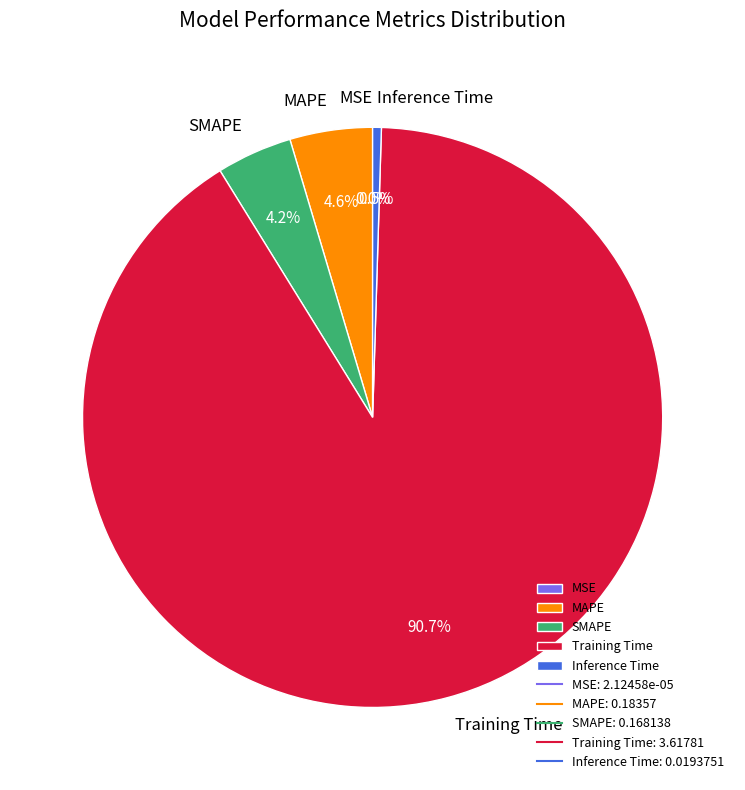

What percentage is the SMAPE slice, to the nearest percent?

4%